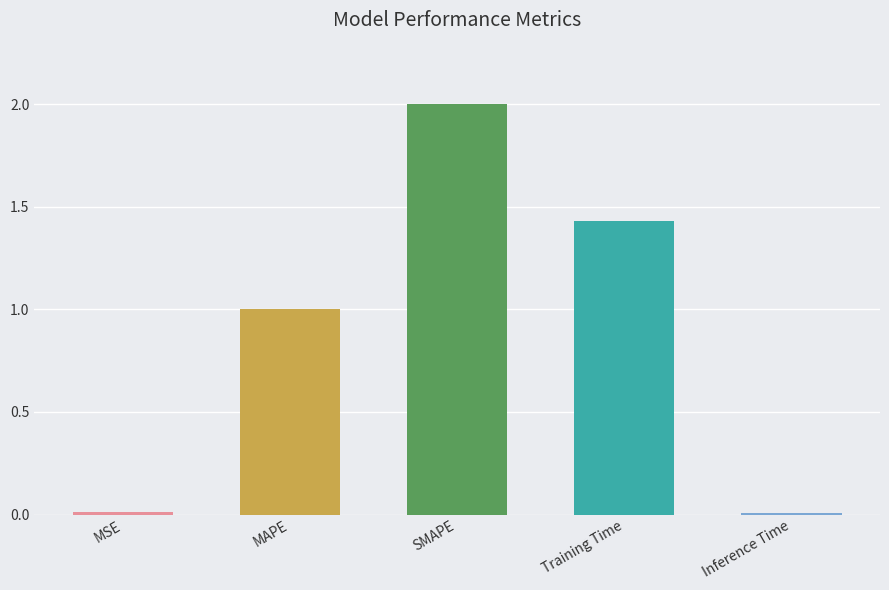

What is the difference between the values at SMAPE and MAPE?

1.0